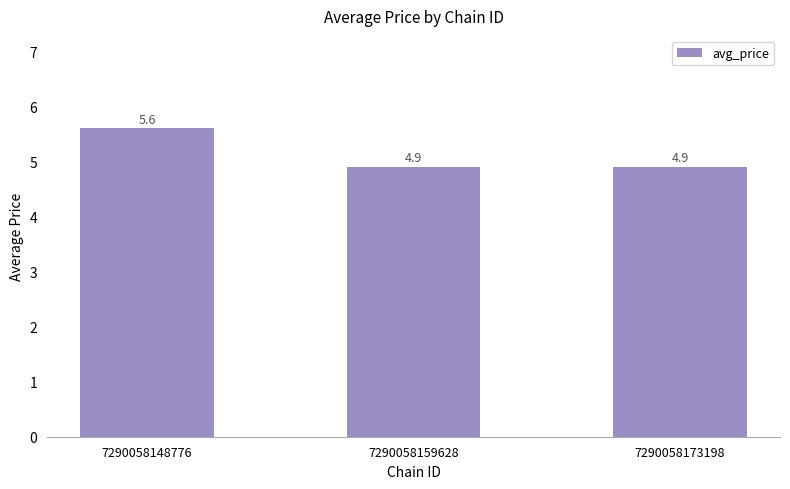

What is the average value?

5.1